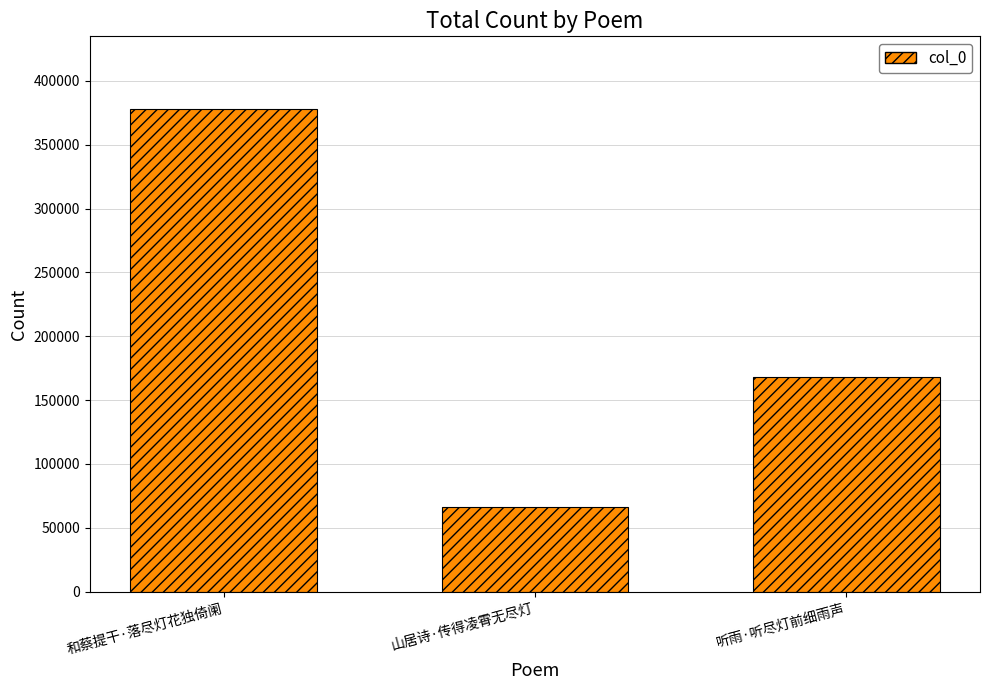

Reading left to right, list all the values displayed in this chart.

和蔡提干·落尽灯花独倚阑=378117	山居诗·传得凌霄无尽灯=65944	听雨·听尽灯前细雨声=168137